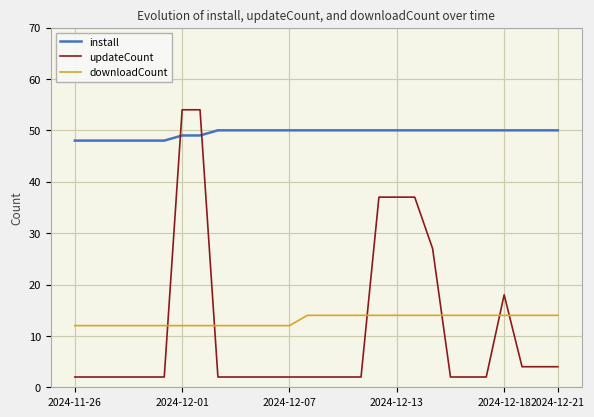

What is the maximum value for updateCount?

54